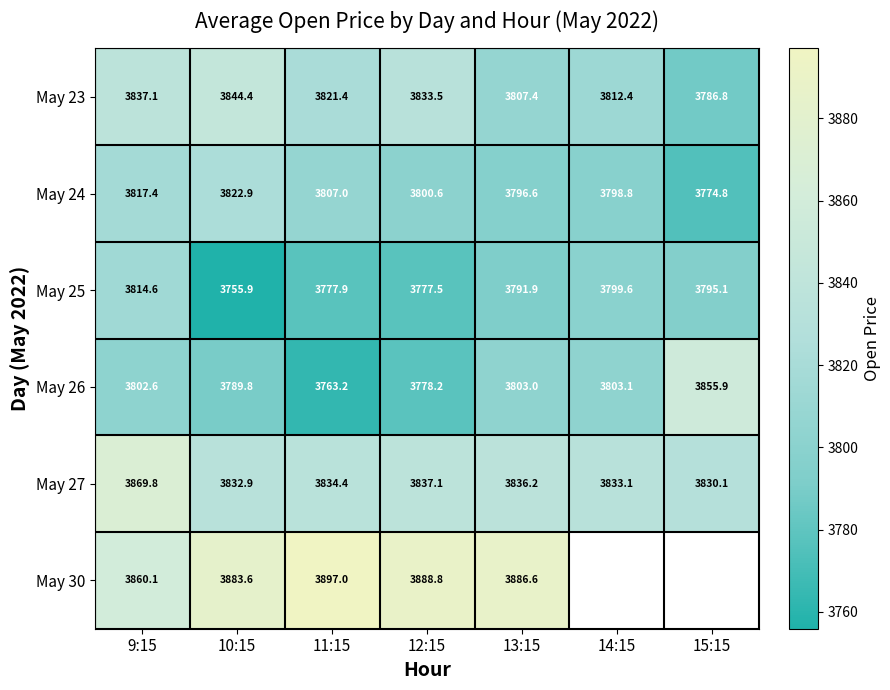

True or false: May 30 has a value of 3886.6 at 13:15.

True